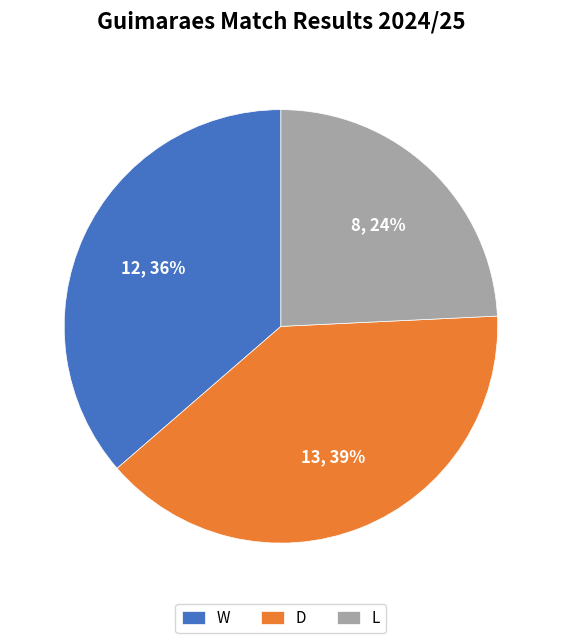

To the nearest percent, what is the average slice percentage?

33%